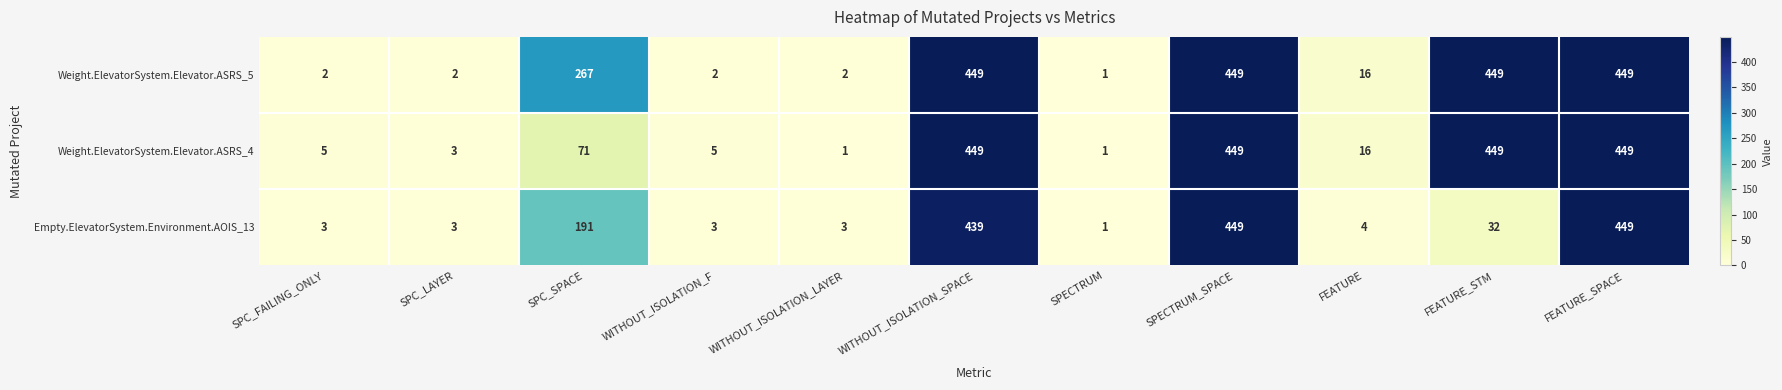

List the series in order of their overall mean, highest first.

Weight.ElevatorSystem.Elevator.ASRS_5, Weight.ElevatorSystem.Elevator.ASRS_4, Empty.ElevatorSystem.Environment.AOIS_13